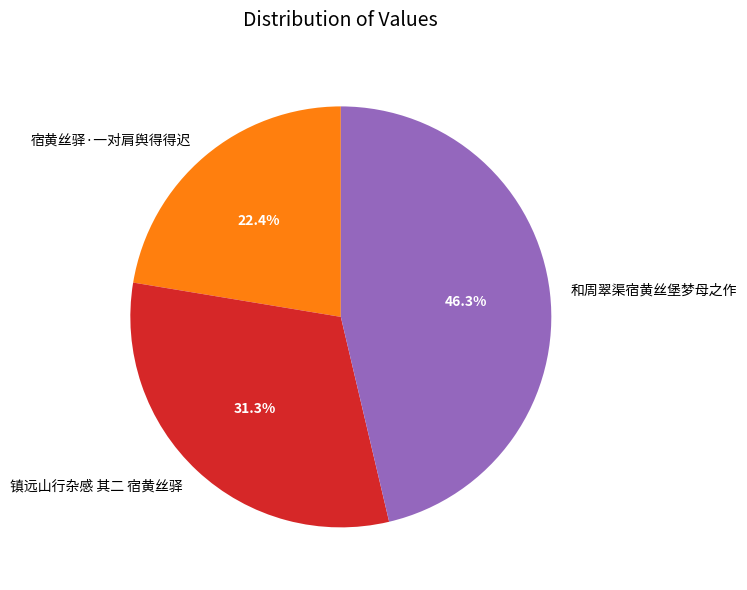

To the nearest percent, what percentage of the pie is 宿黄丝驿·一对肩舆得得迟?

22%